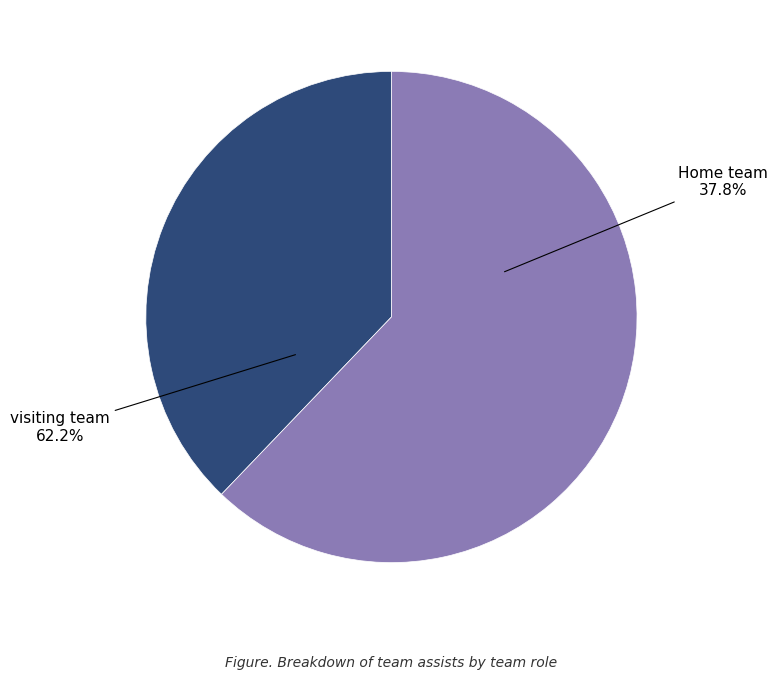

Which has a higher value, Home team or visiting team?

visiting team